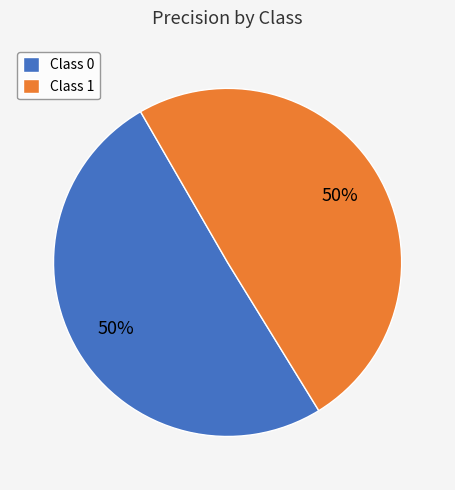

Is the sum of Class 0 and Class 1 greater than half?

Yes